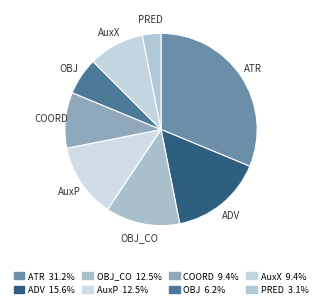

Count the number of slices in the pie.

8